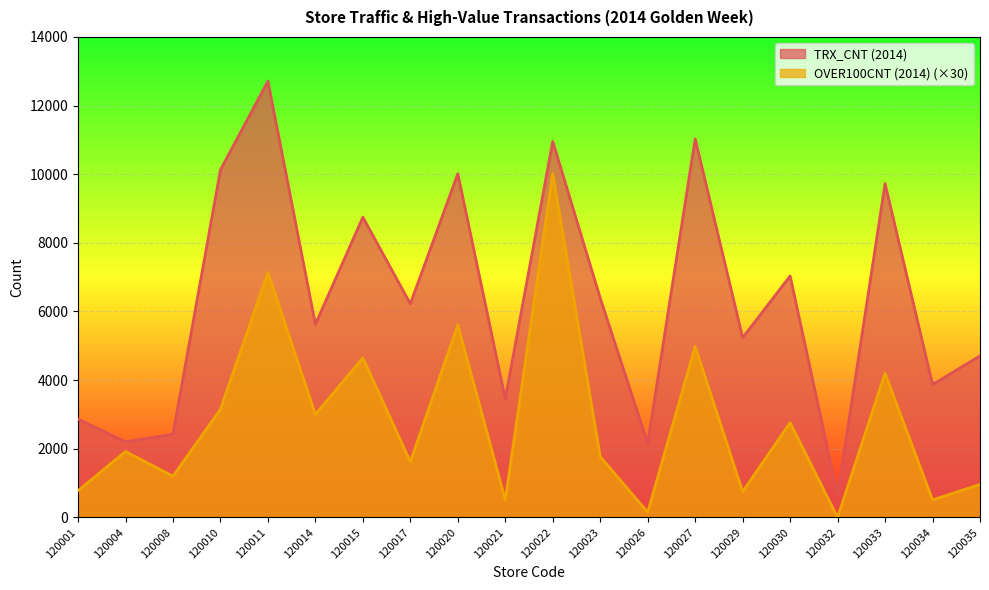

How many lines are shown in the chart?

2